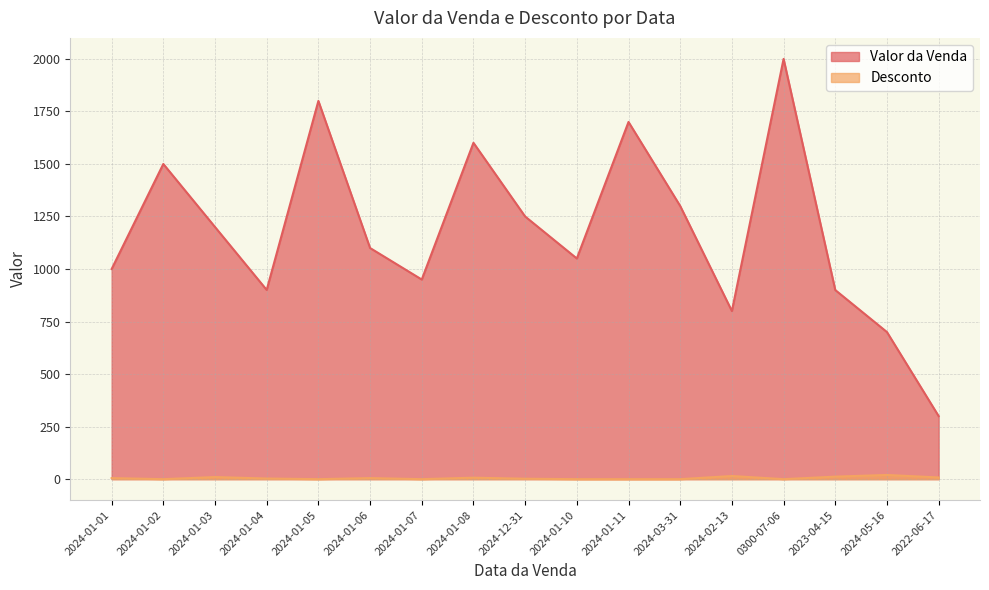

True or false: Valor da Venda and Desconto intersect in this chart.

False